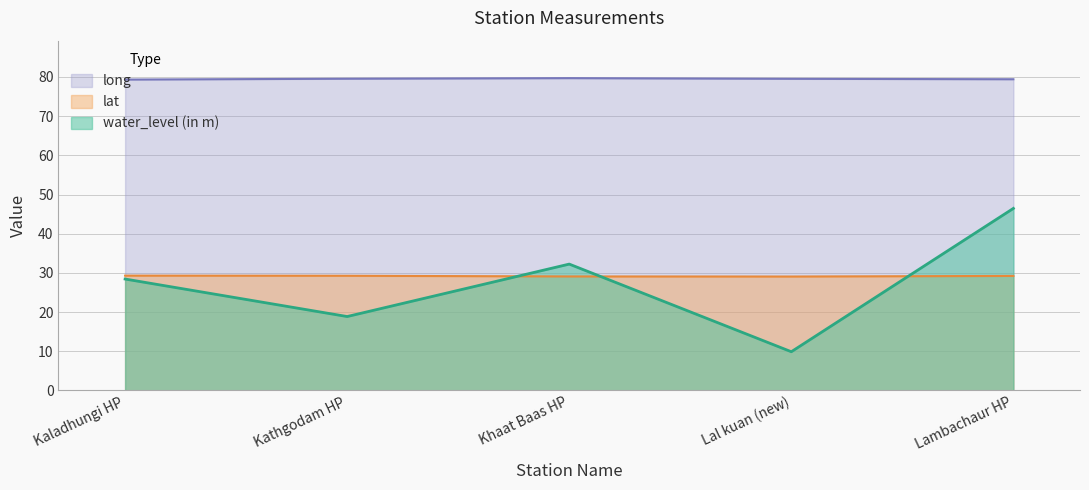

At which category does the chart reach its minimum across all series?

Lal kuan (new)